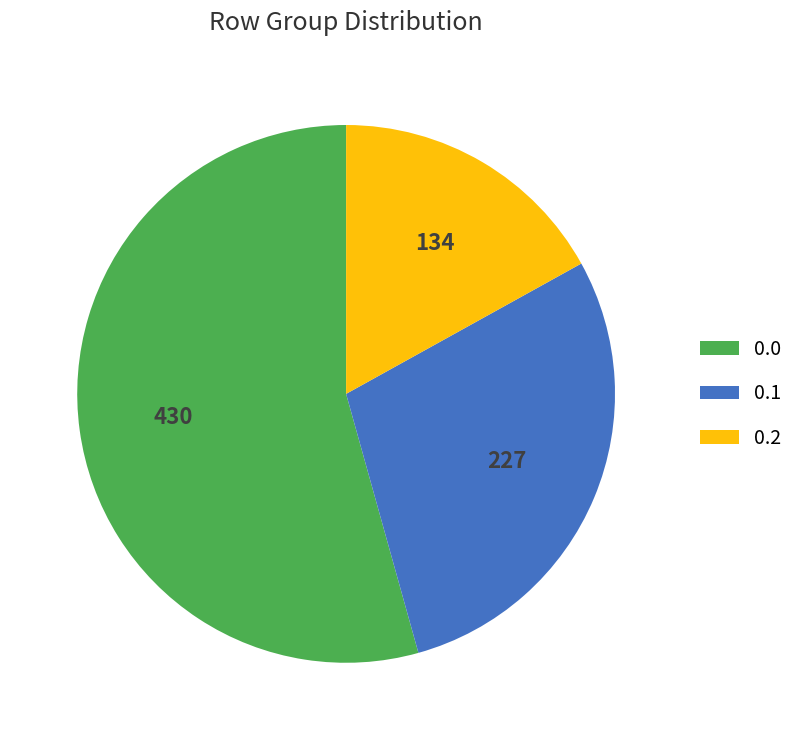

Rank the categories by value from highest to lowest.

0.0, 0.1, 0.2